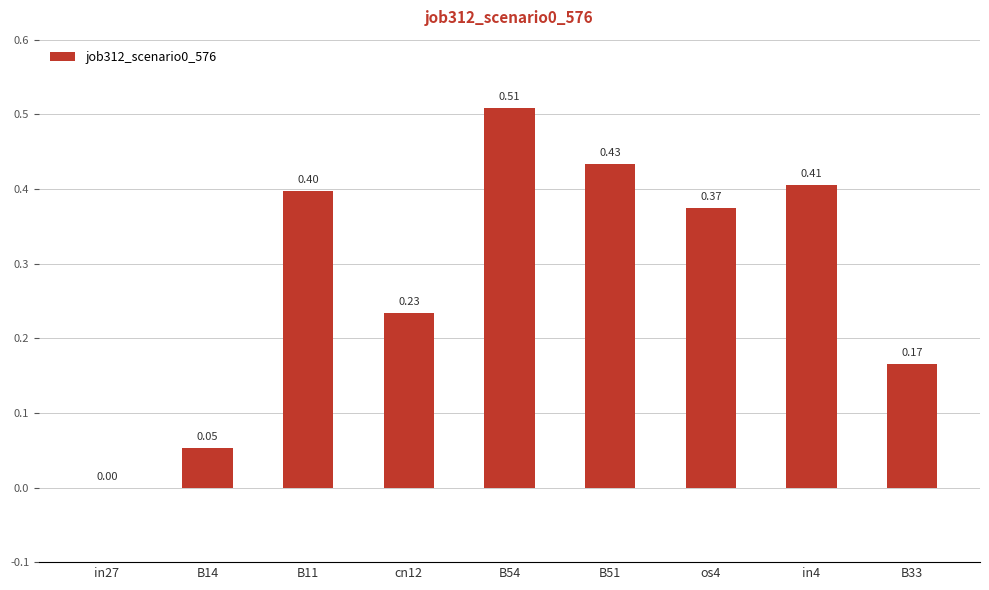

What is the change in value from B54 to in4?

-0.1